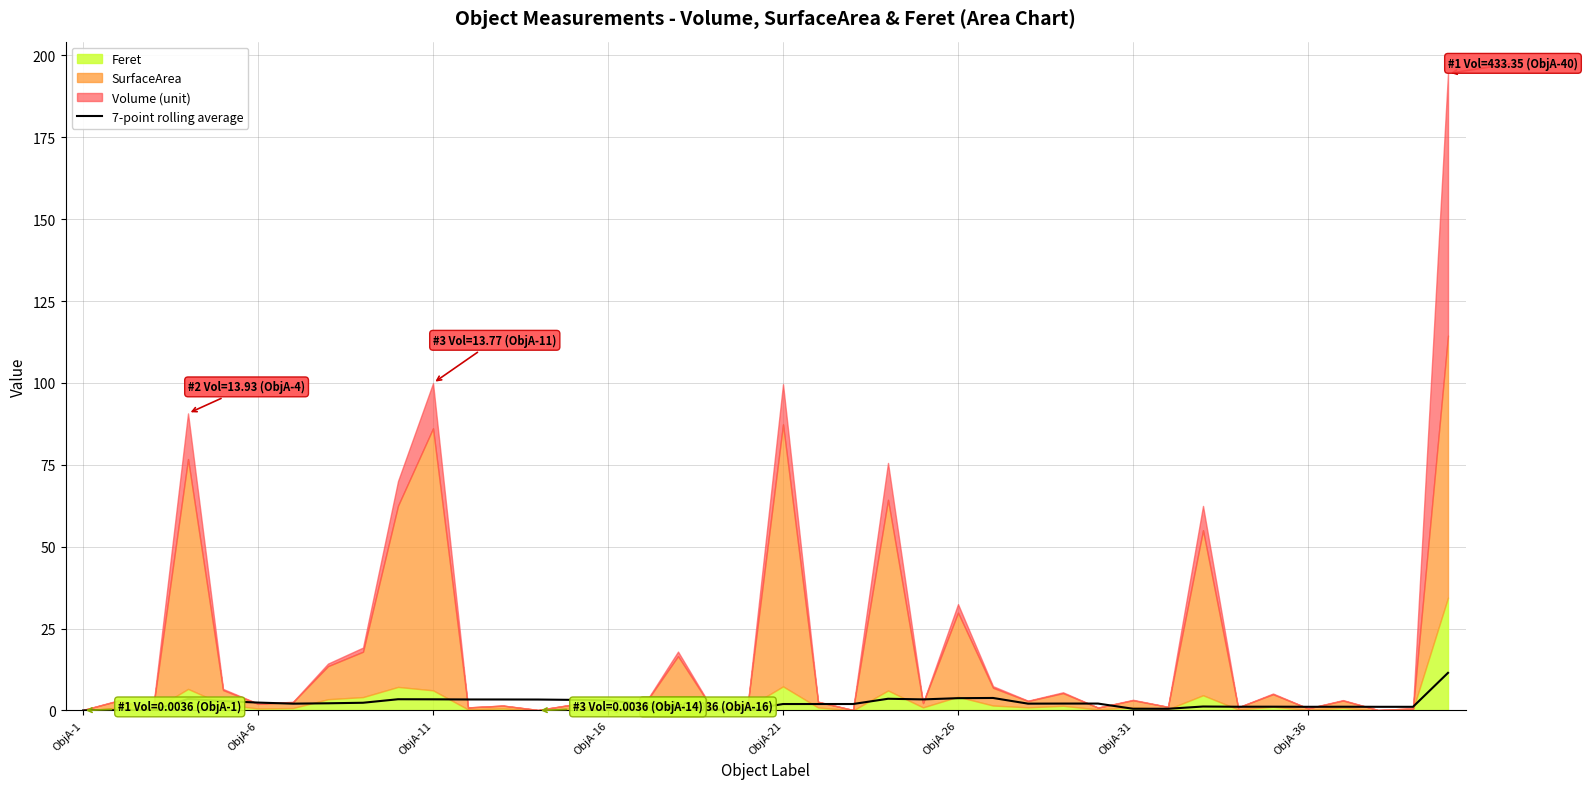

Reading left to right, extract all data points from this chart.

0.0	0.1	0.0	3.5	2.9	2.4	2.1	2.2	2.4	3.4	3.4	3.4	3.4	3.3	3.2	3.1	2.0	0.2	0.2	0.2	2.0	2.0	2.0	3.6	3.4	3.8	3.8	2.1	2.1	2.1	0.5	0.5	1.2	1.1	1.2	1.1	1.1	1.1	1.1	11.5